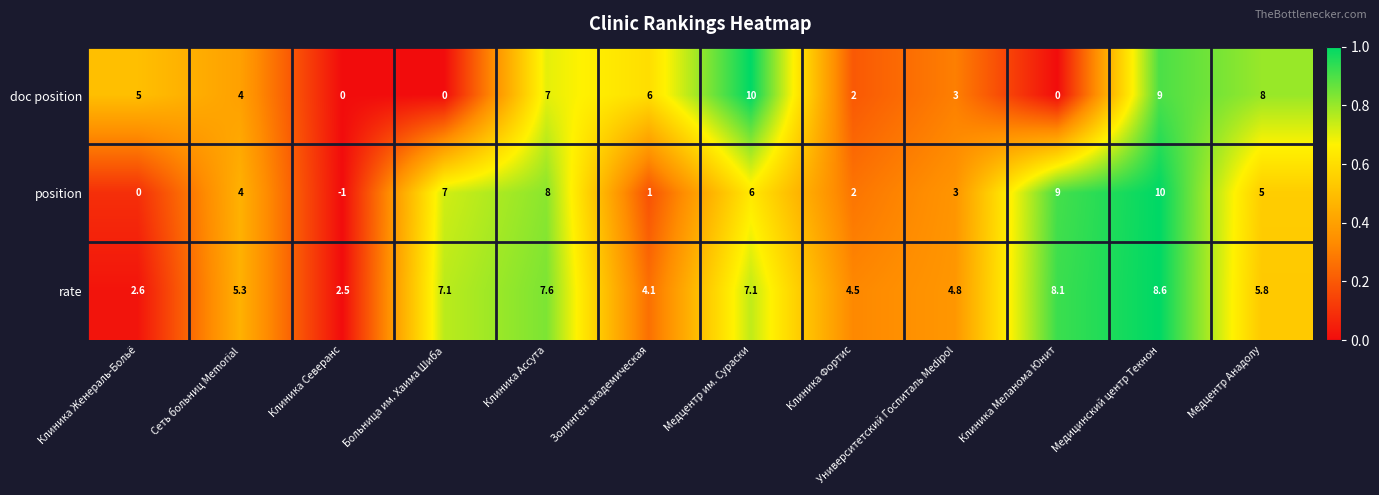

What is the difference between the doc position values at Больница им. Хаима Шиба and Клиника Фортис?

2.0